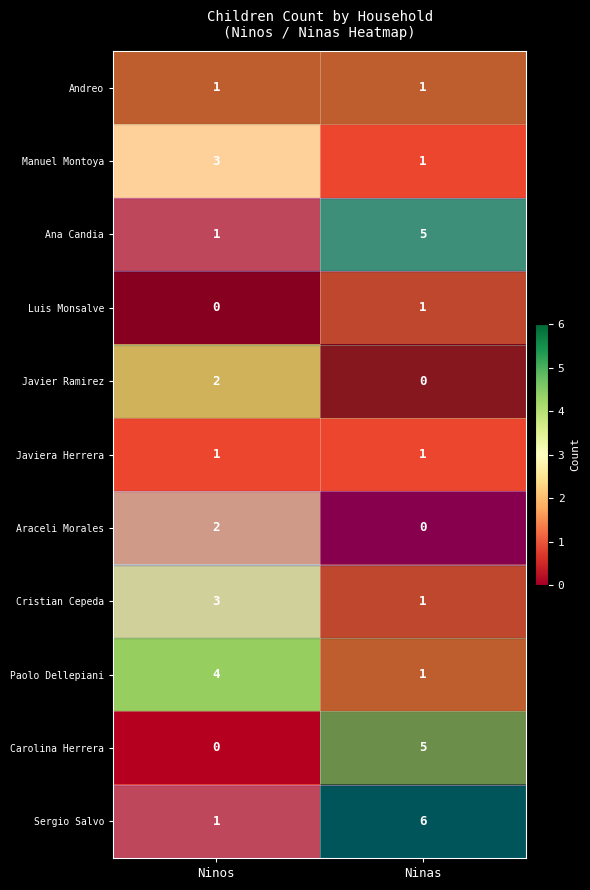

Where is Luis Monsalve nearest to the value 0?

Ninos